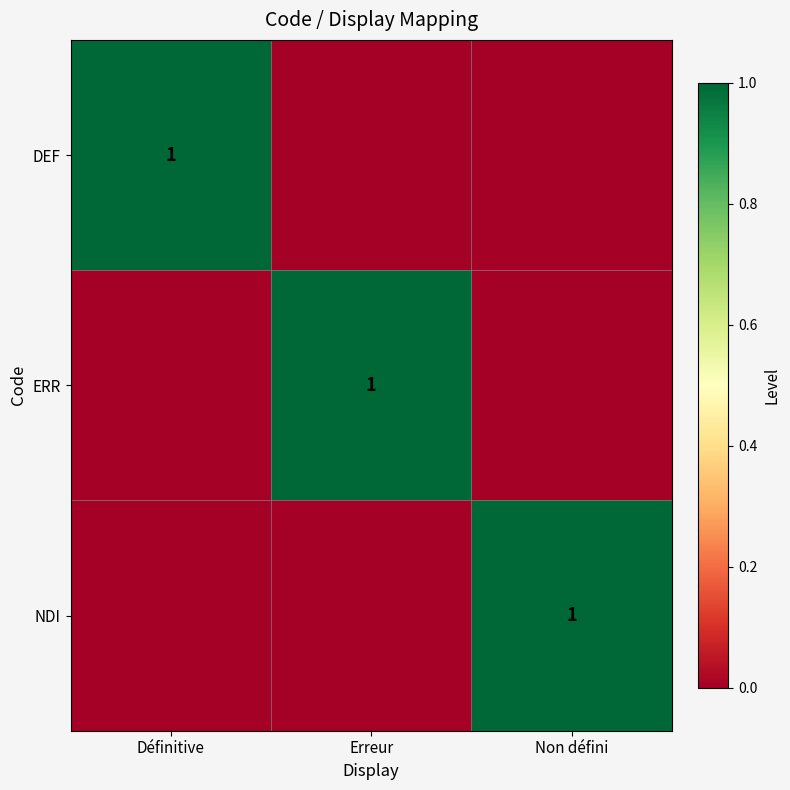

What is the spread (max minus min) of values at Définitive?

1